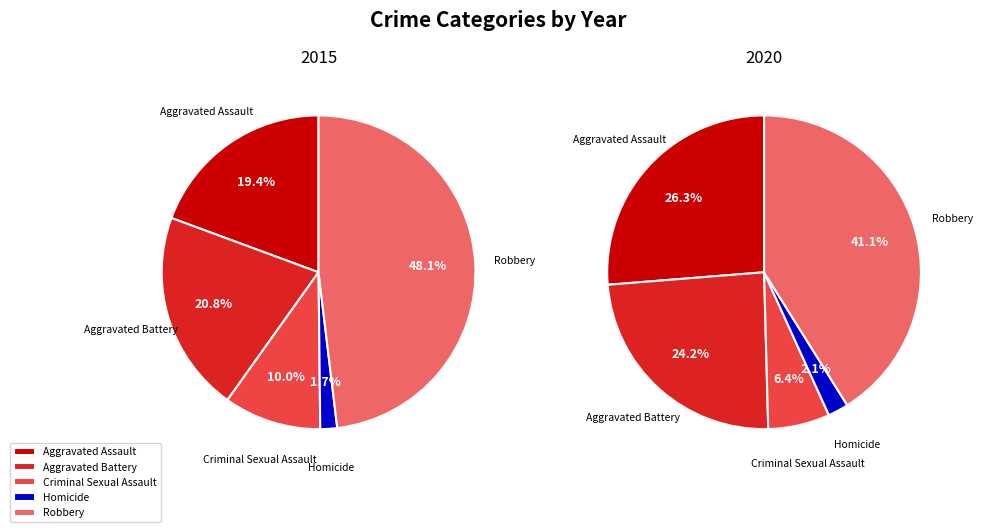

To the nearest percent, what portion does Criminal Sexual Assault represent?

10%